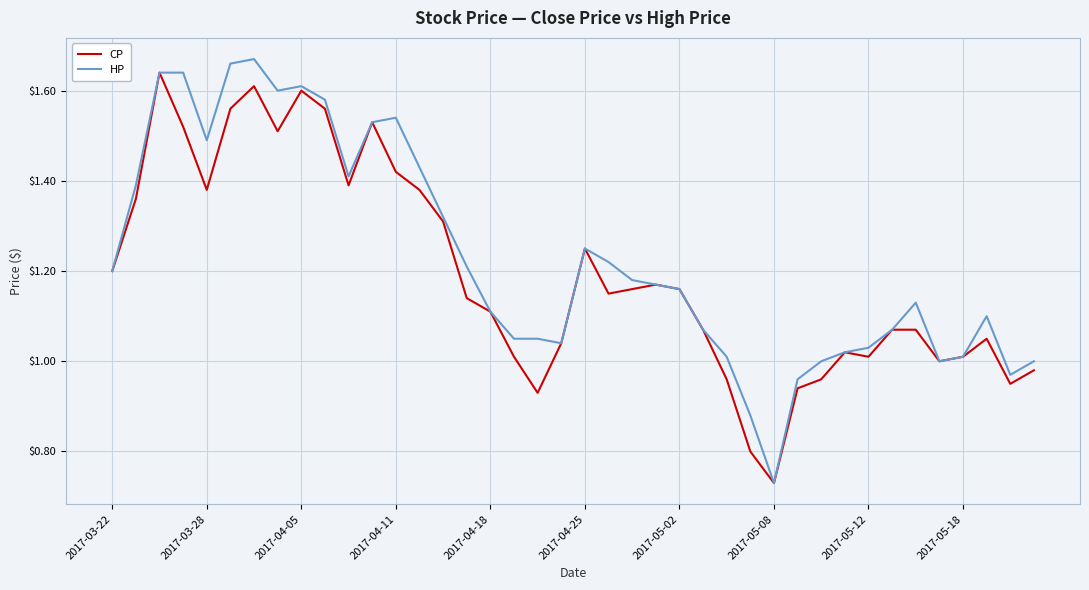

What are all the series names shown in the legend?

CP, HP